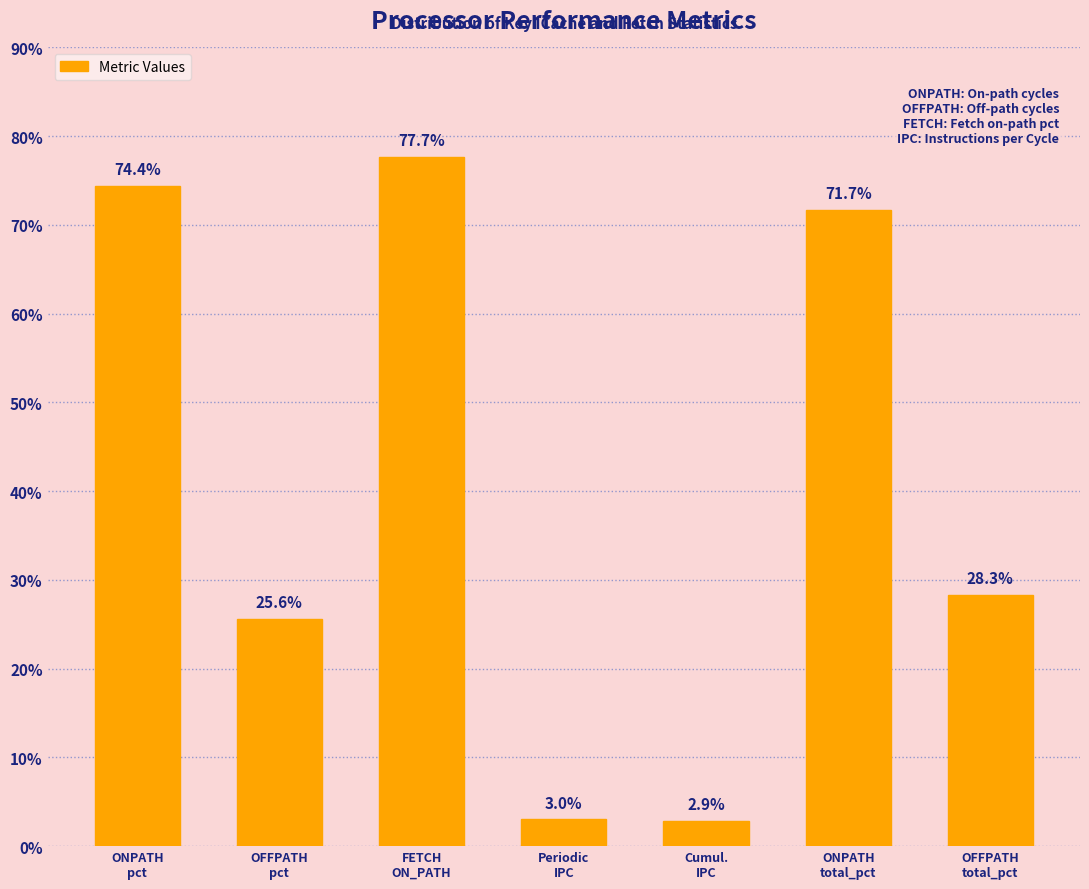

Reading left to right, transcribe all the data shown in this chart.

74.4	25.6	77.7	3.0	2.9	71.7	28.3